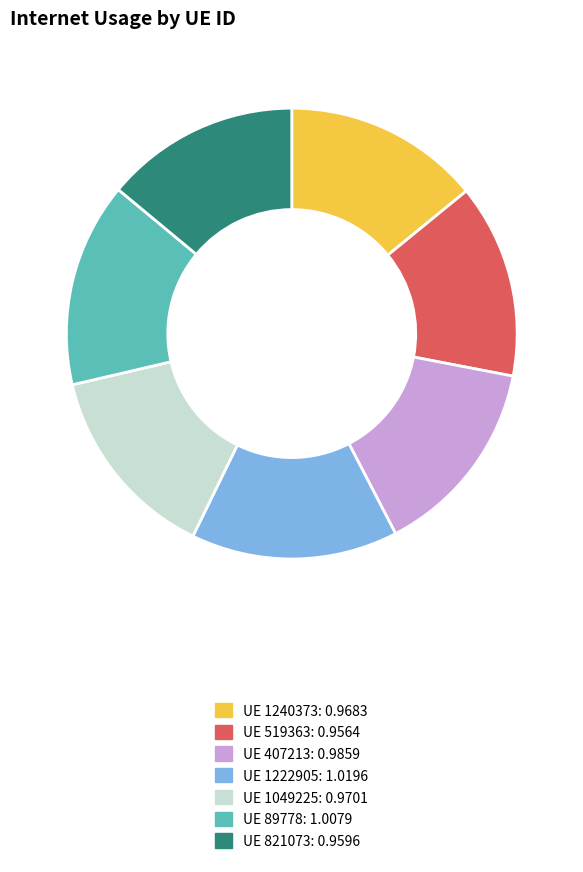

Is there any slice that represents more than half of the pie?

No